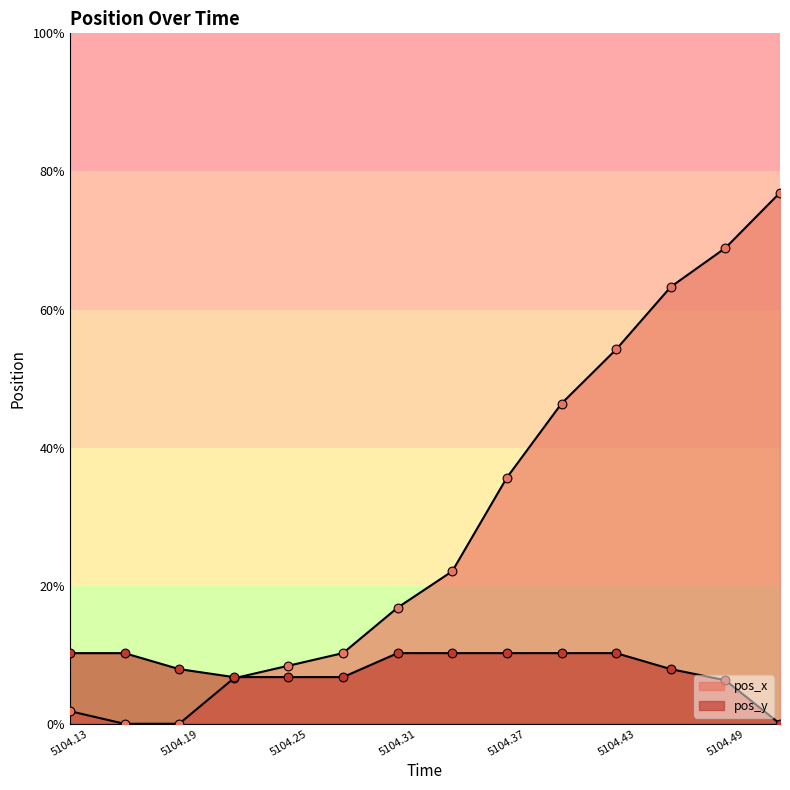

Which series has the widest spread of Y values?

pos_x